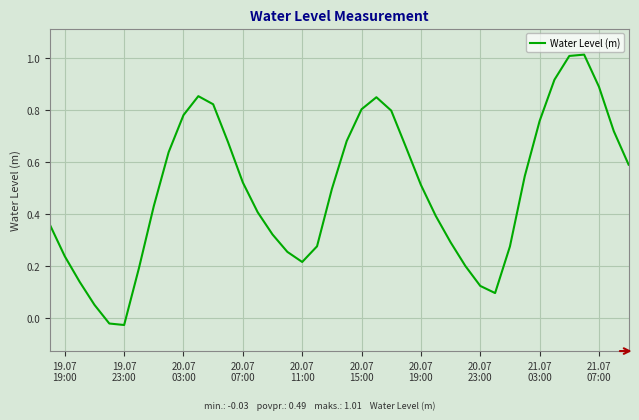

What is the difference between the maximum and minimum values?

1.0